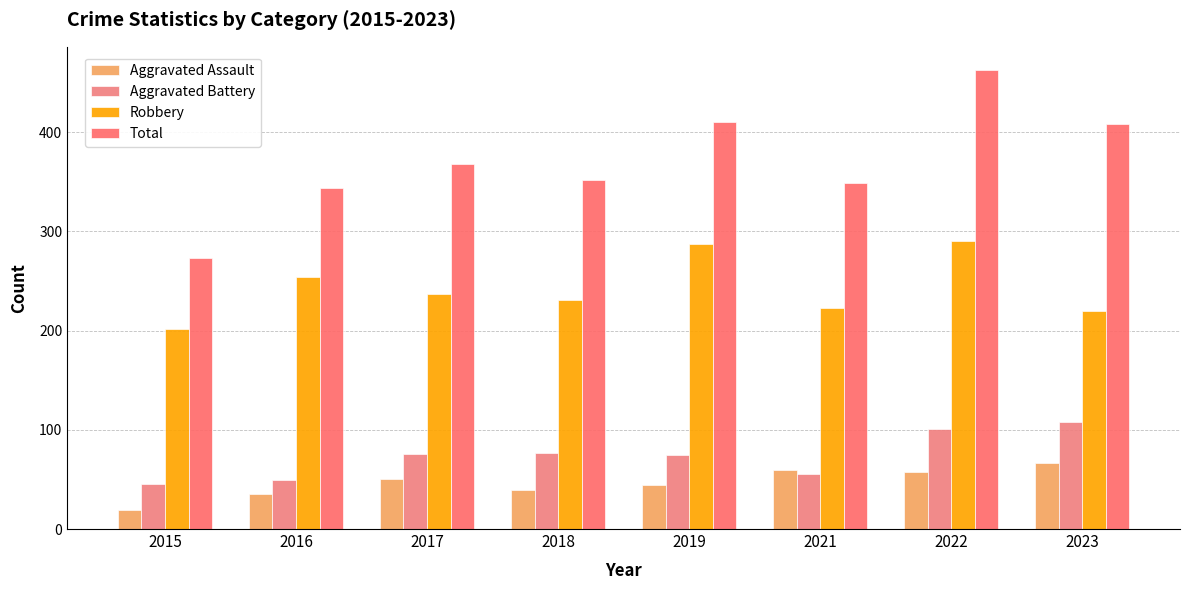

Which series has the largest range (max minus min)?

Total